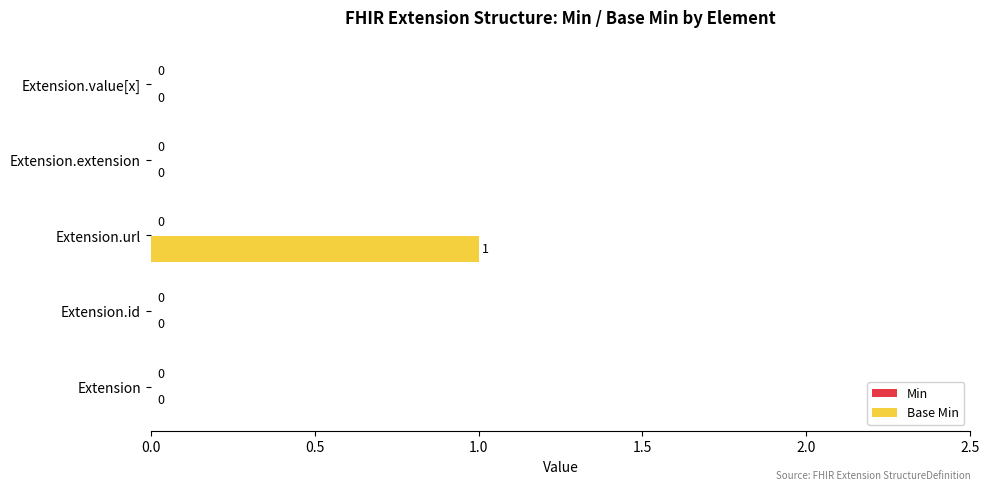

The value at Extension.value[x] is -1. True or false?

False